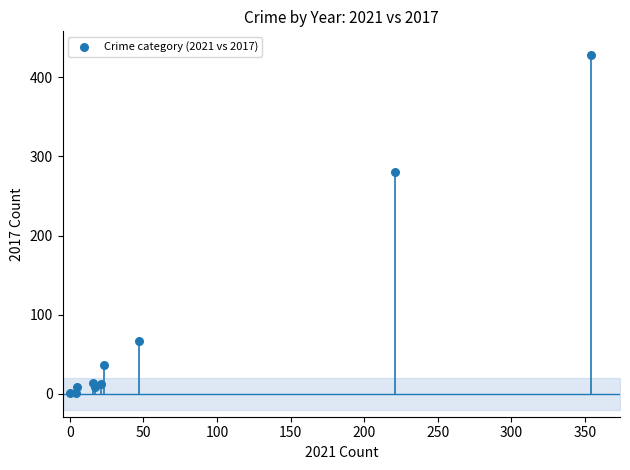

What Y value in the scatter plot is closest to 214?

280